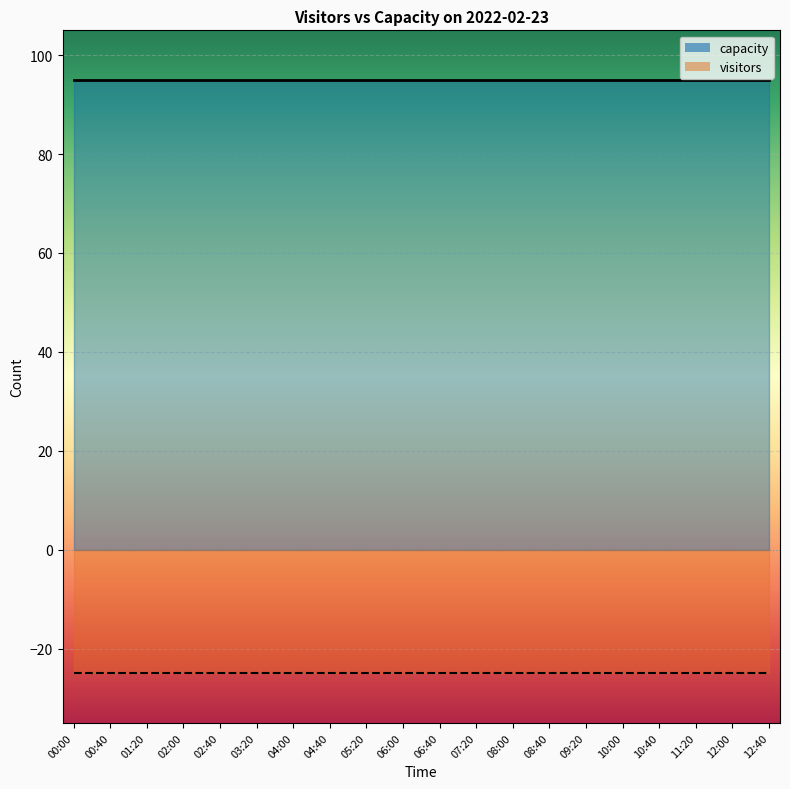

The capacity series shows 95 at 02:40. True or false?

True